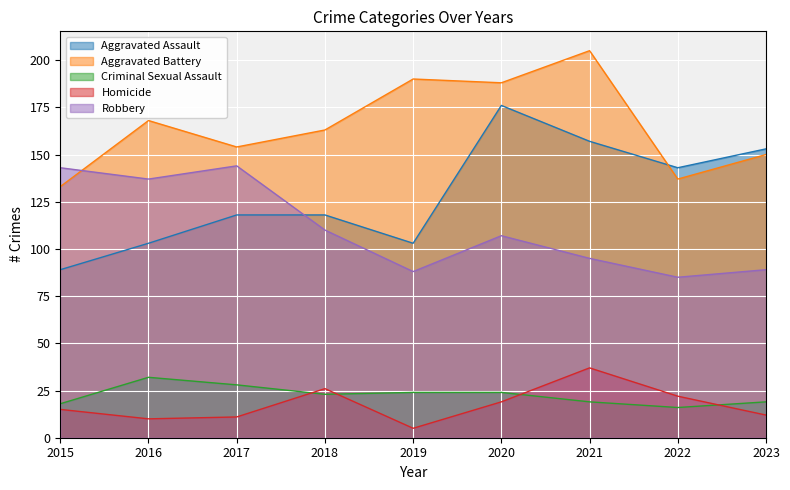

What is the value of the Aggravated Battery point at the 9th from the left?

150